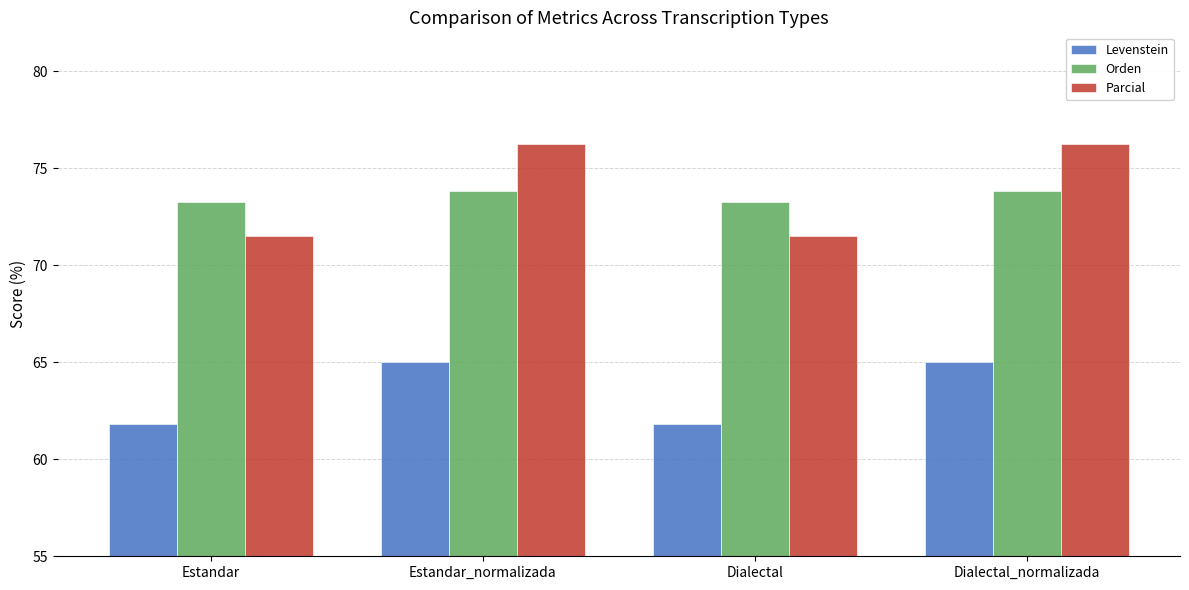

What is the value of the Orden bar at the 4th from the left?

73.8